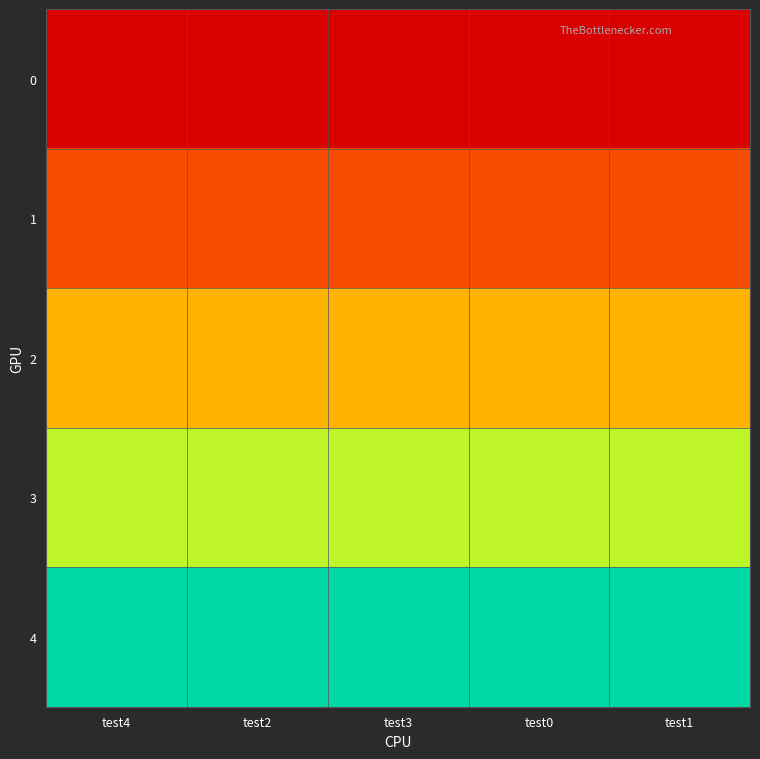

At which category is the sum across all series the highest?

test4